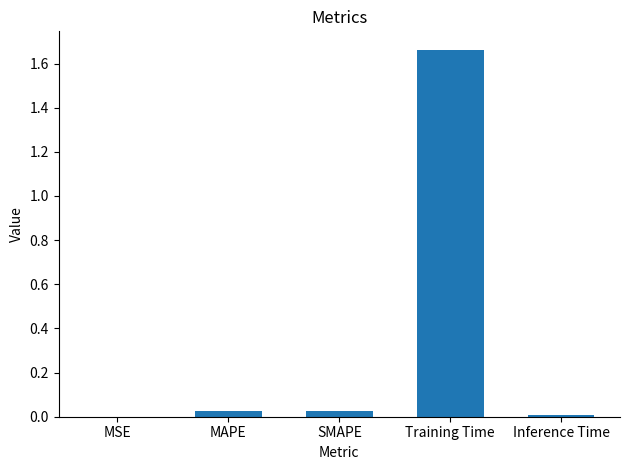

Are the bars grouped side by side (vs. stacked)?

No